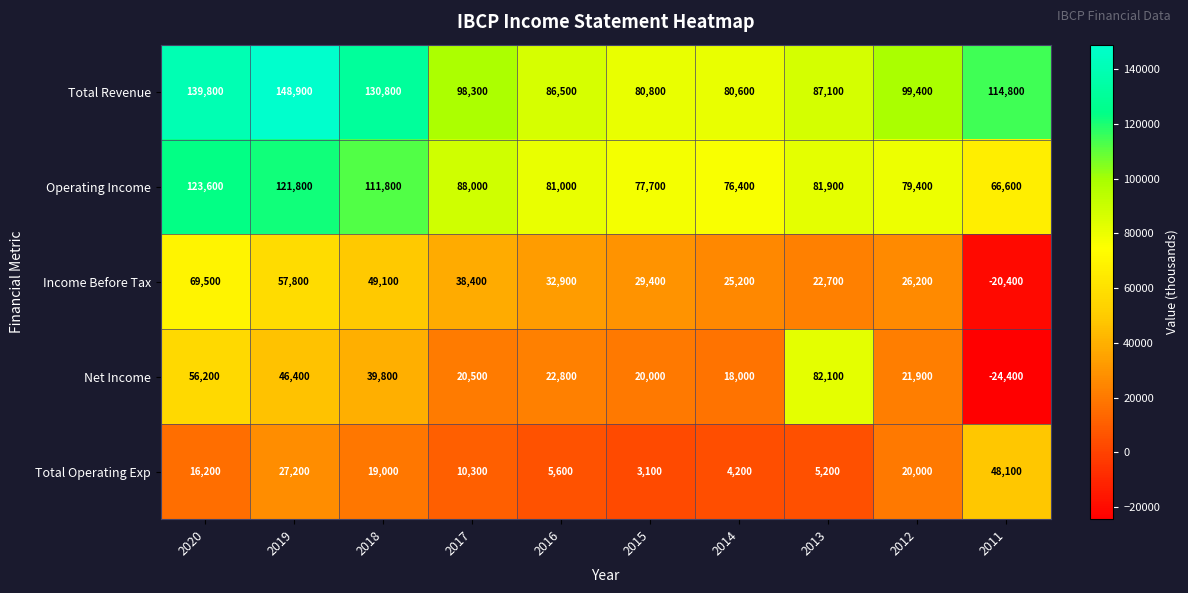

What is the difference between the highest and lowest values at 2012?

79400